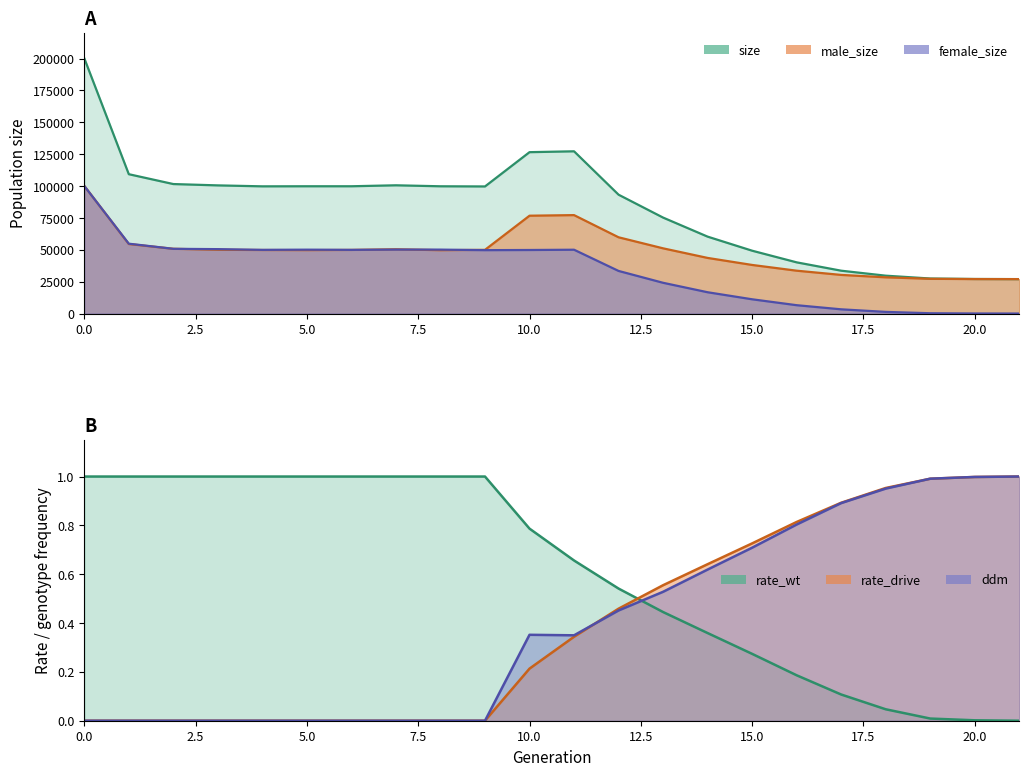

True or false: rate_wt has a value of 0.4 at 13.

True